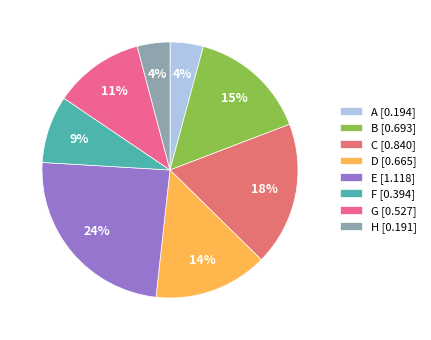

Rank the categories by value from highest to lowest.

E, C, B, D, G, F, A, H